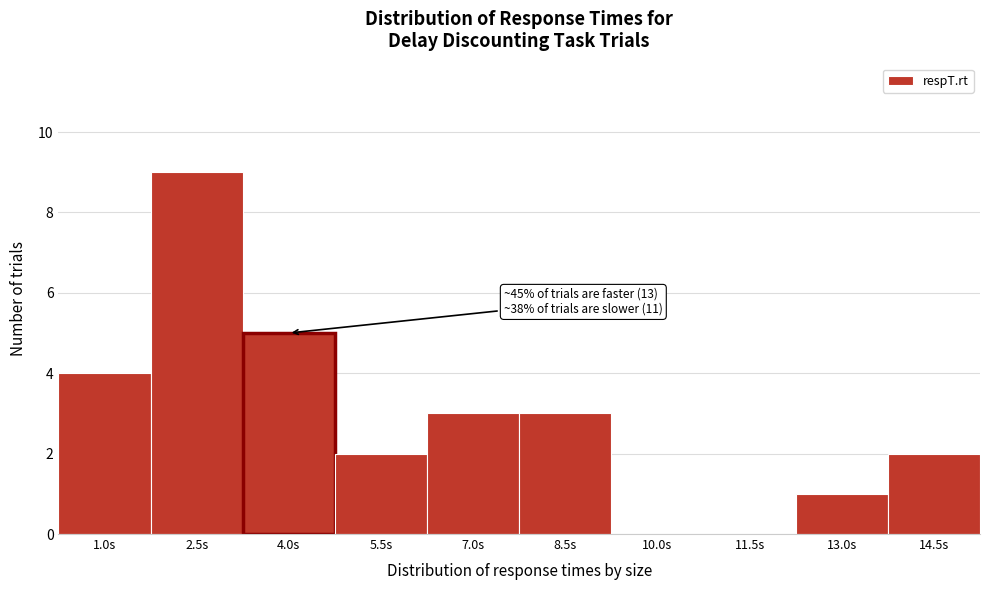

Reading left to right, transcribe all the data shown in this chart.

1.0s=4	2.5s=9	4.0s=5	5.5s=2	7.0s=3	8.5s=3	10.0s=0	11.5s=0	13.0s=1	14.5s=2